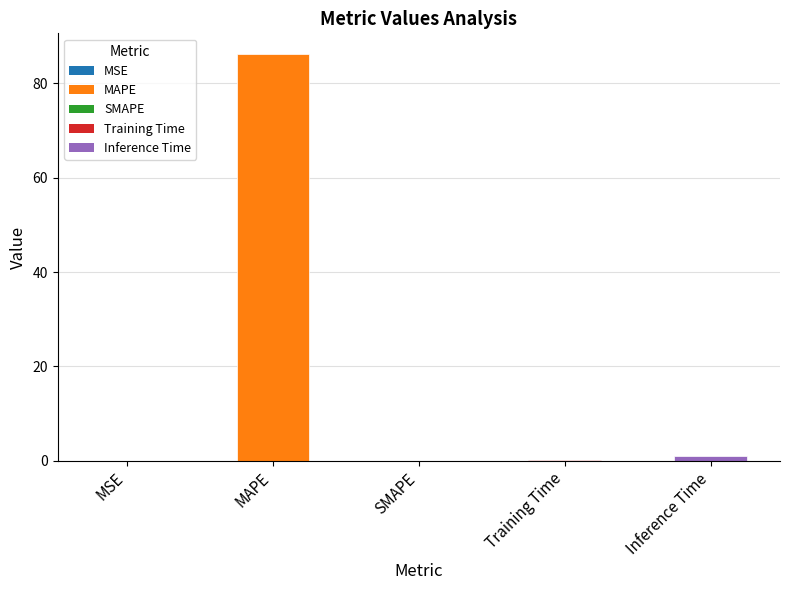

The chart shows a value of 86.3 at MAPE. True or false?

True